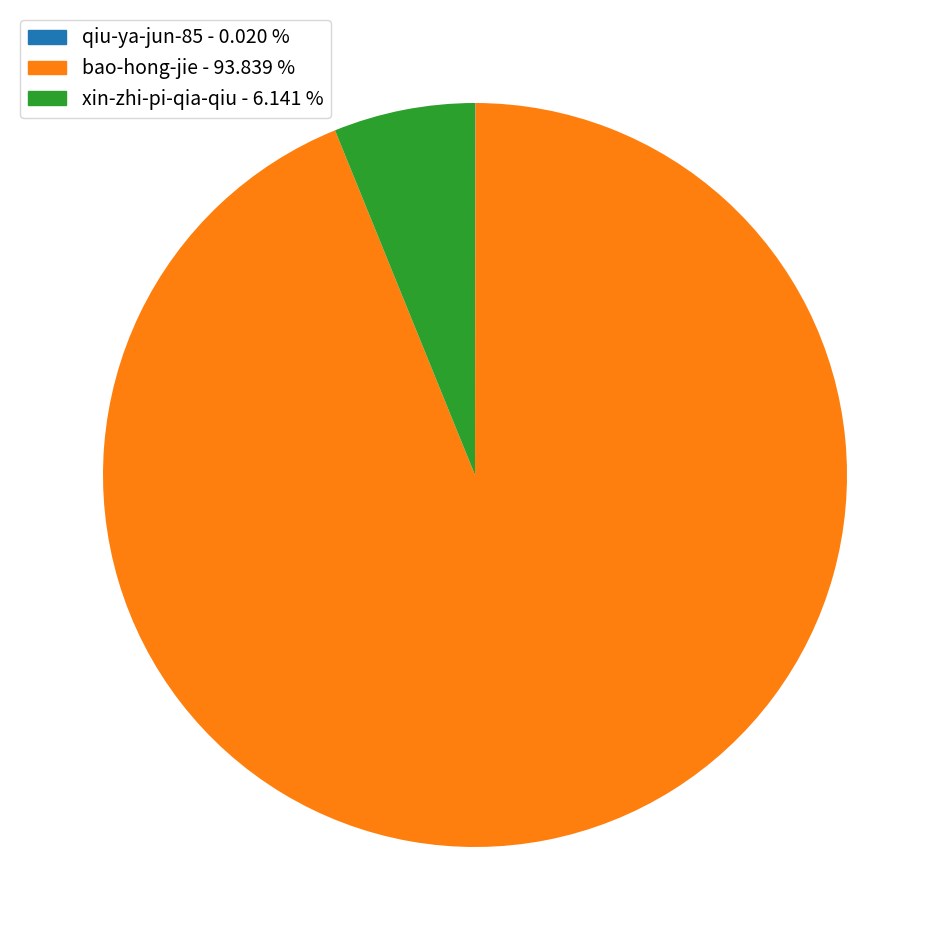

Is there any slice that represents more than half of the pie?

Yes